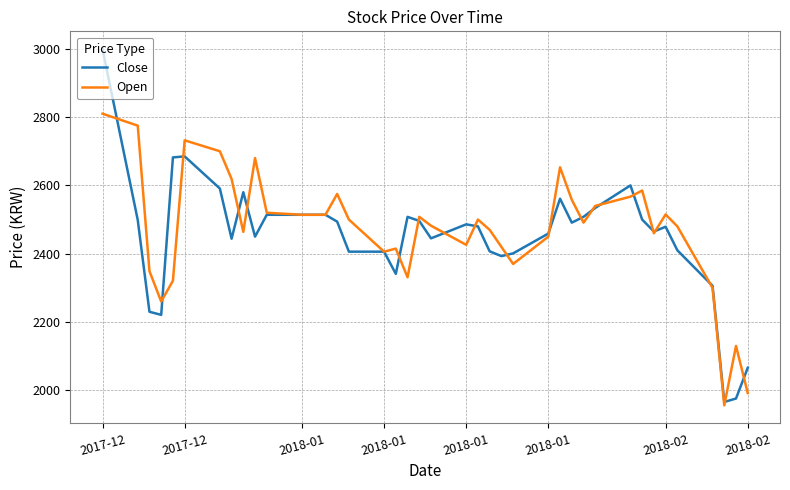

What is the lowest value of the Open series?

1956